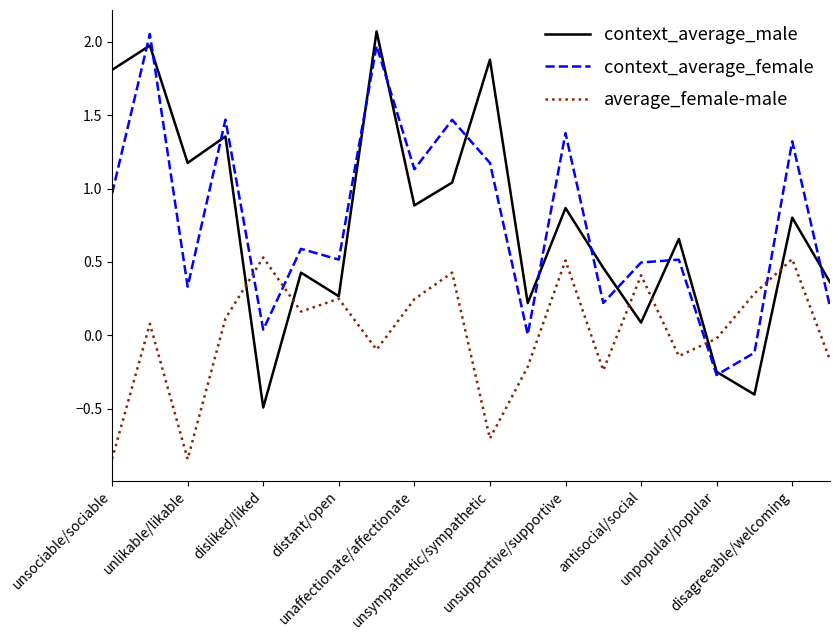

How many intersections are there between average_female-male and context_average_female?

4